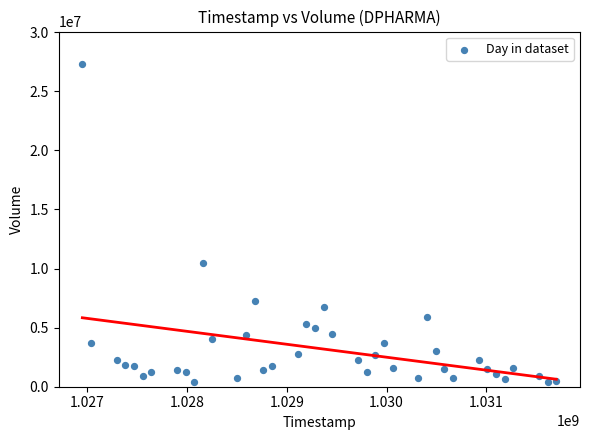

What Y value in the scatter plot is closest to 13840124?

10453844